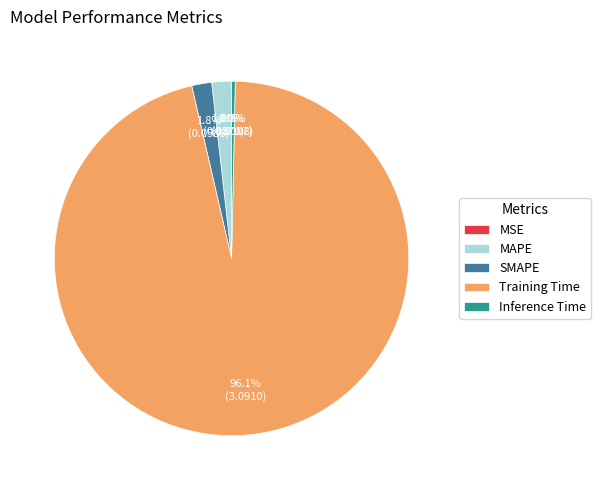

To the nearest percent, what is the difference between the Training Time and MAPE slice percentages?

94%